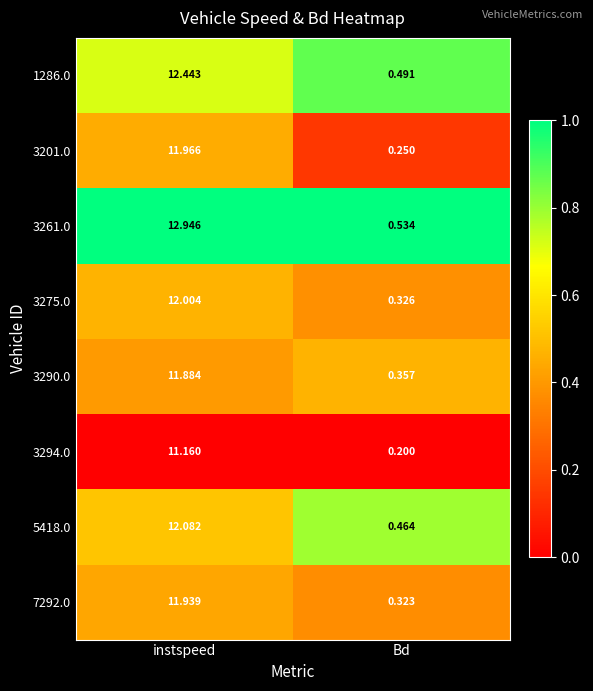

At which category is the sum across all series the highest?

instspeed